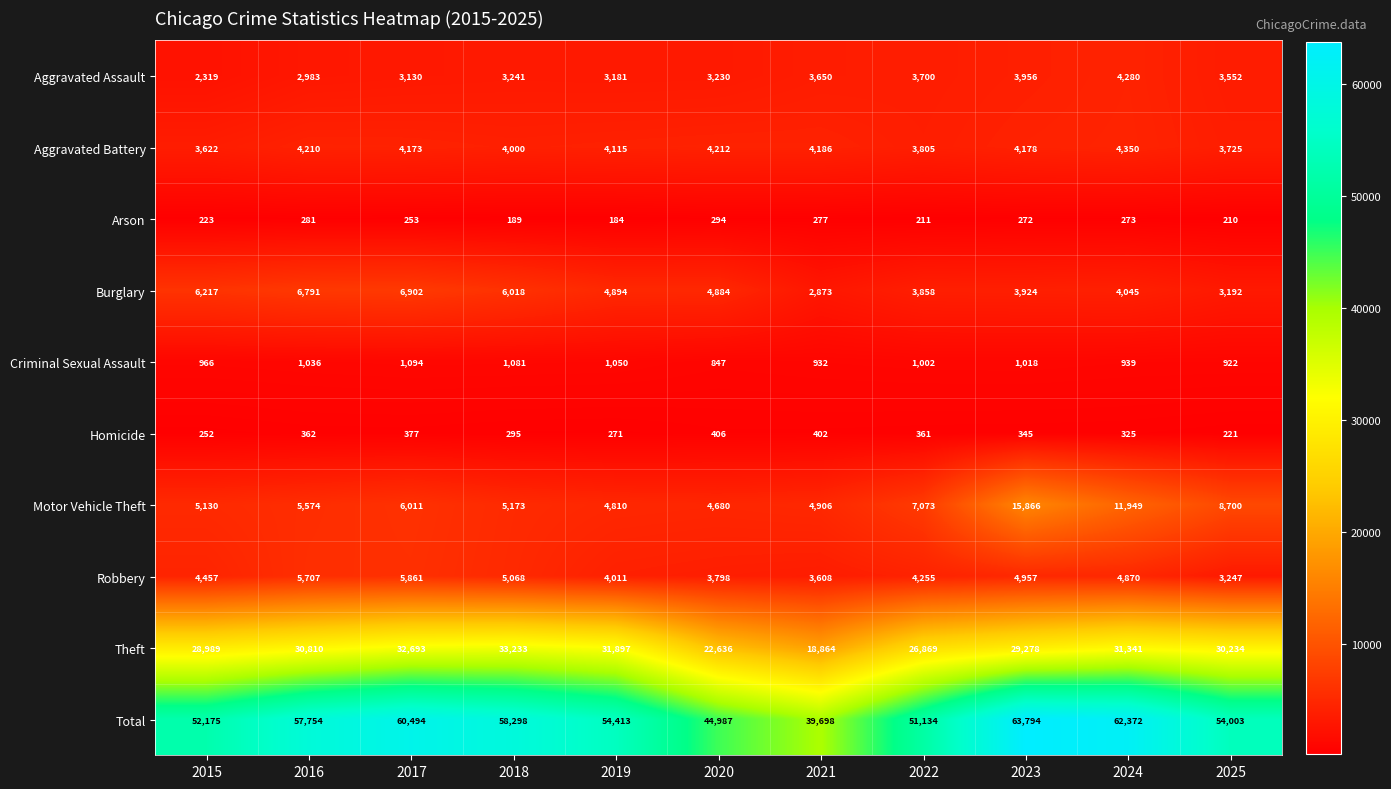

At which label is Aggravated Battery closest to 3986?

2018